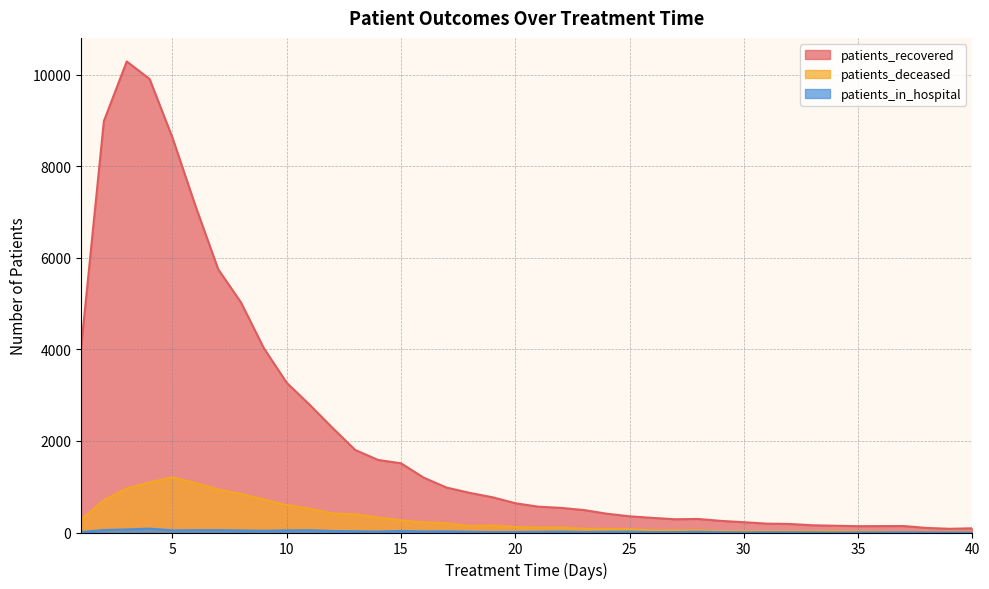

How many values in the patients_deceased series are below 118?

20